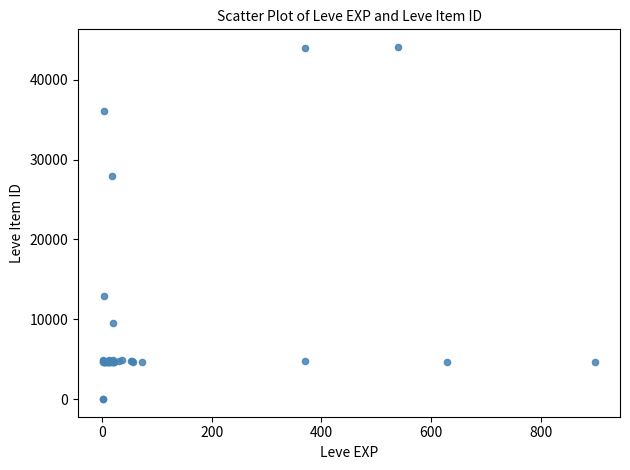

What Y value in the scatter plot is closest to 22048?

27884